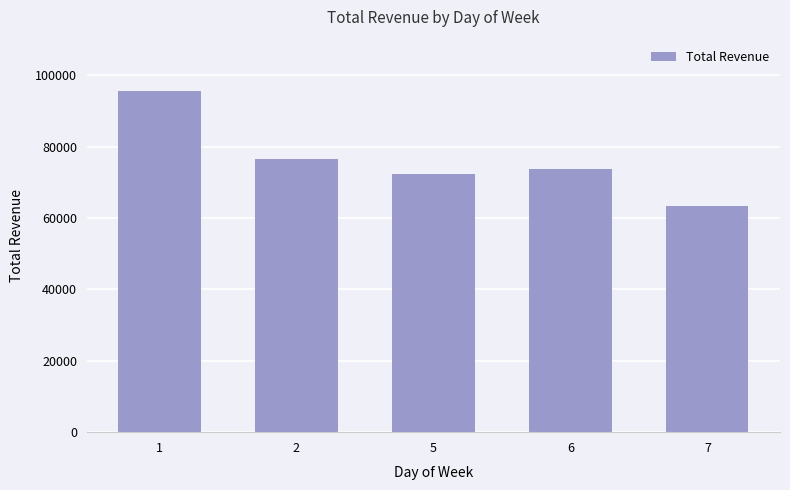

Count the number of data series in this chart.

1